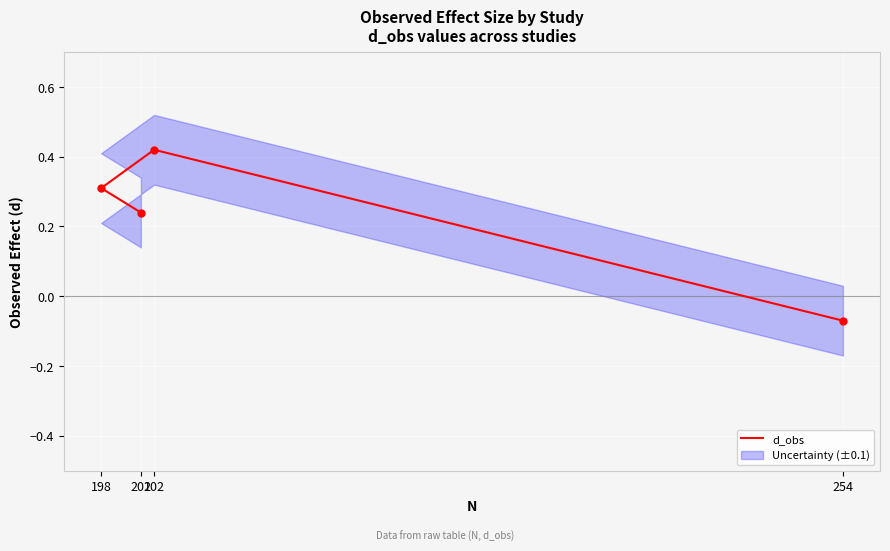

How many values are below 0?

1